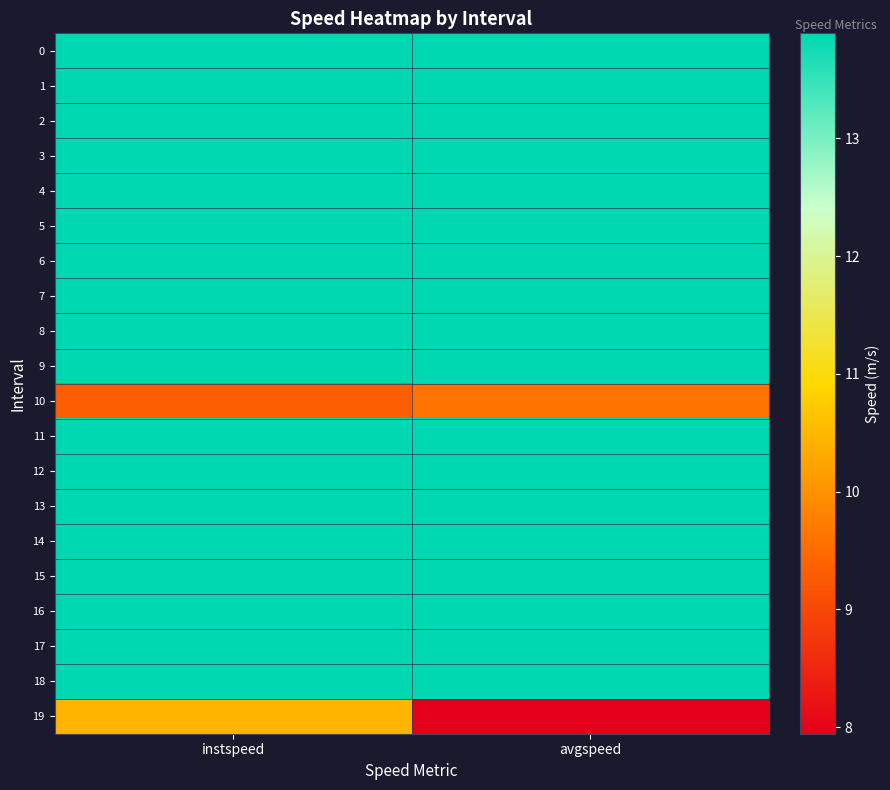

What is the smallest value displayed?

7.9